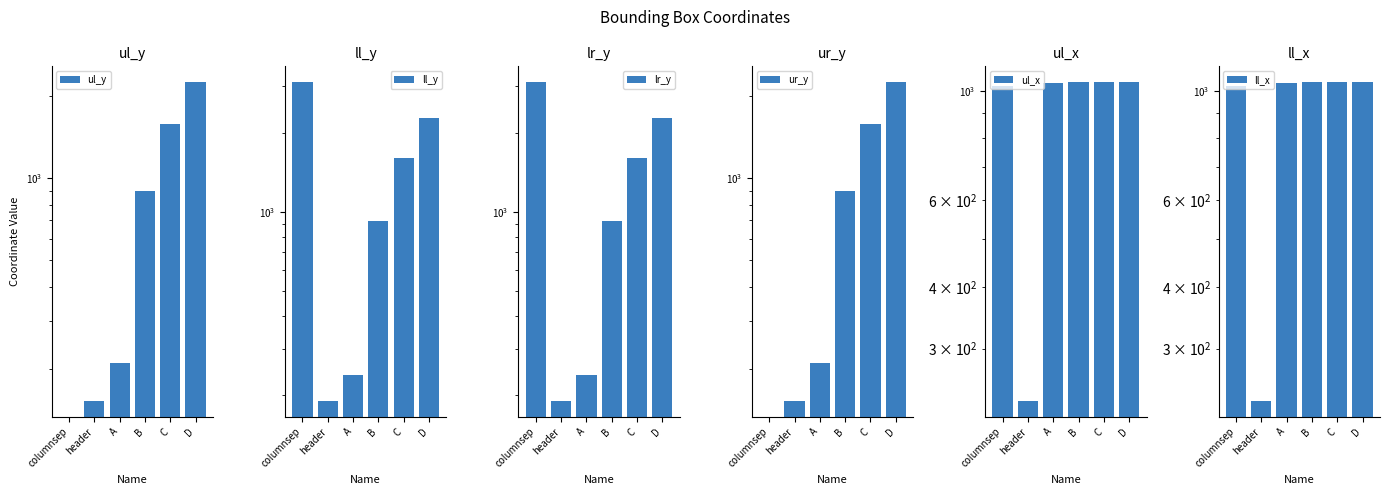

Are the bars horizontal?

No